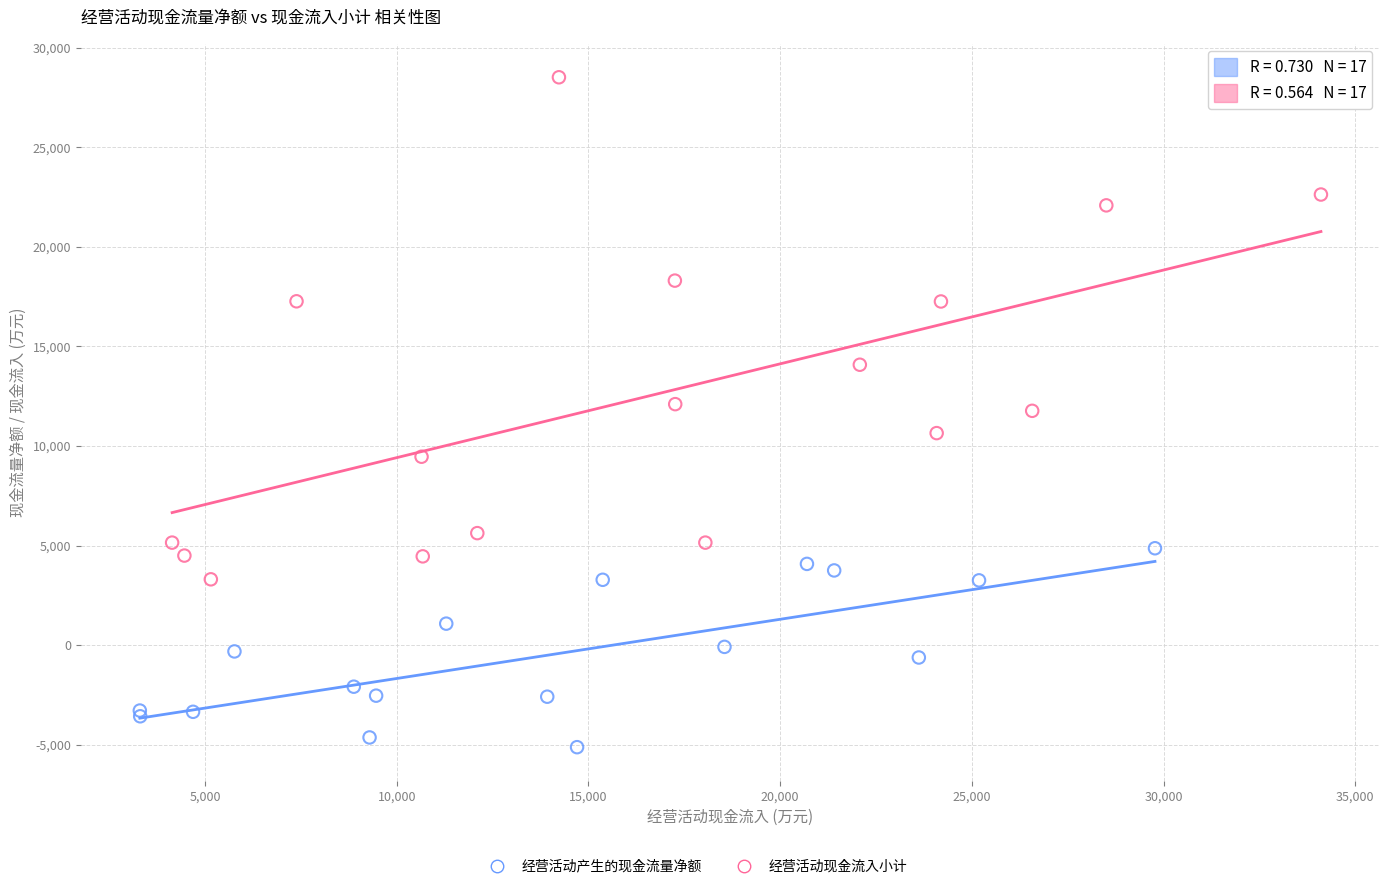

Which series reaches the maximum Y coordinate?

经营活动现金流入小计